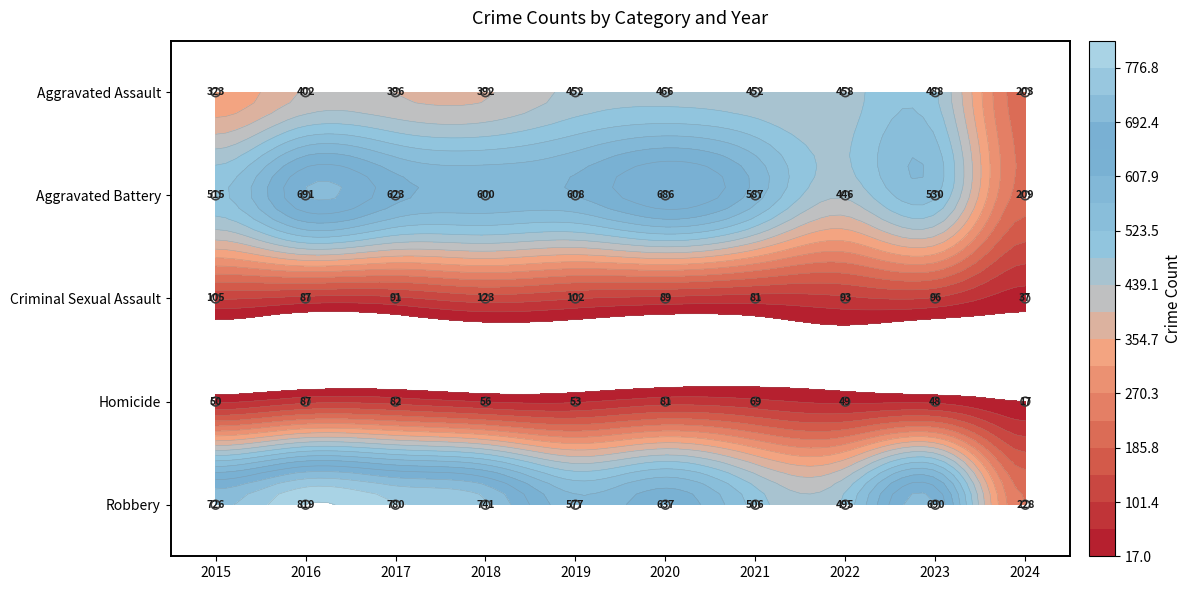

Rank the series at 2016 from highest to lowest value.

Robbery, Aggravated Battery, Aggravated Assault, Criminal Sexual Assault, Homicide